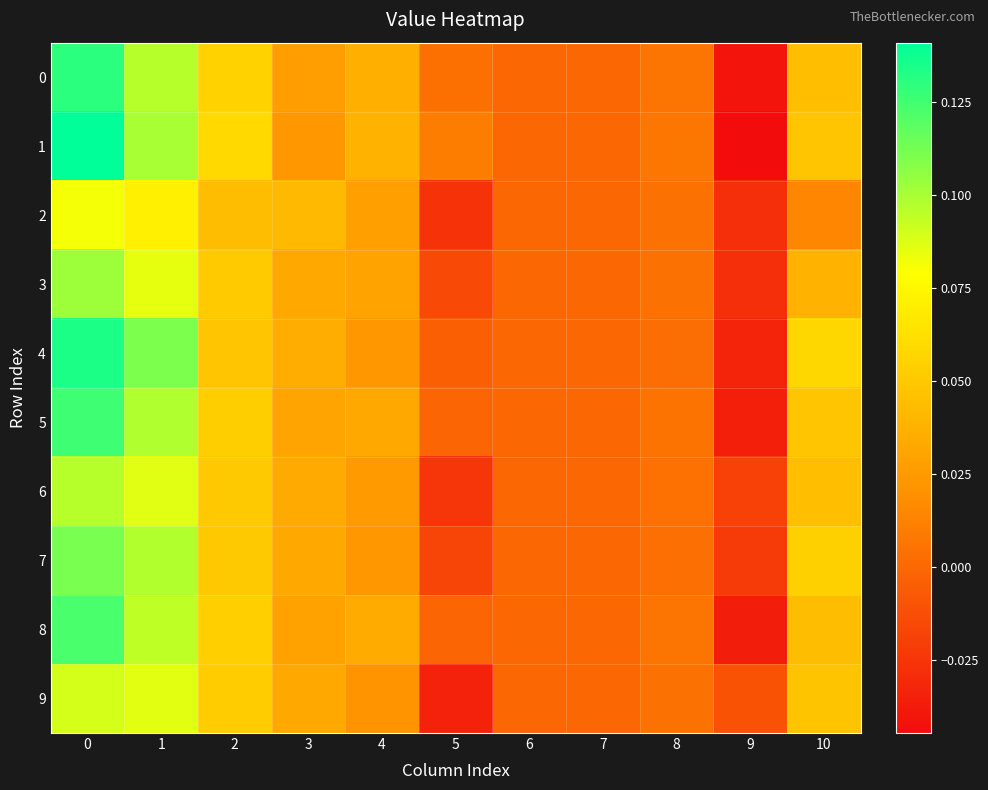

How many series are shown in this chart?

10